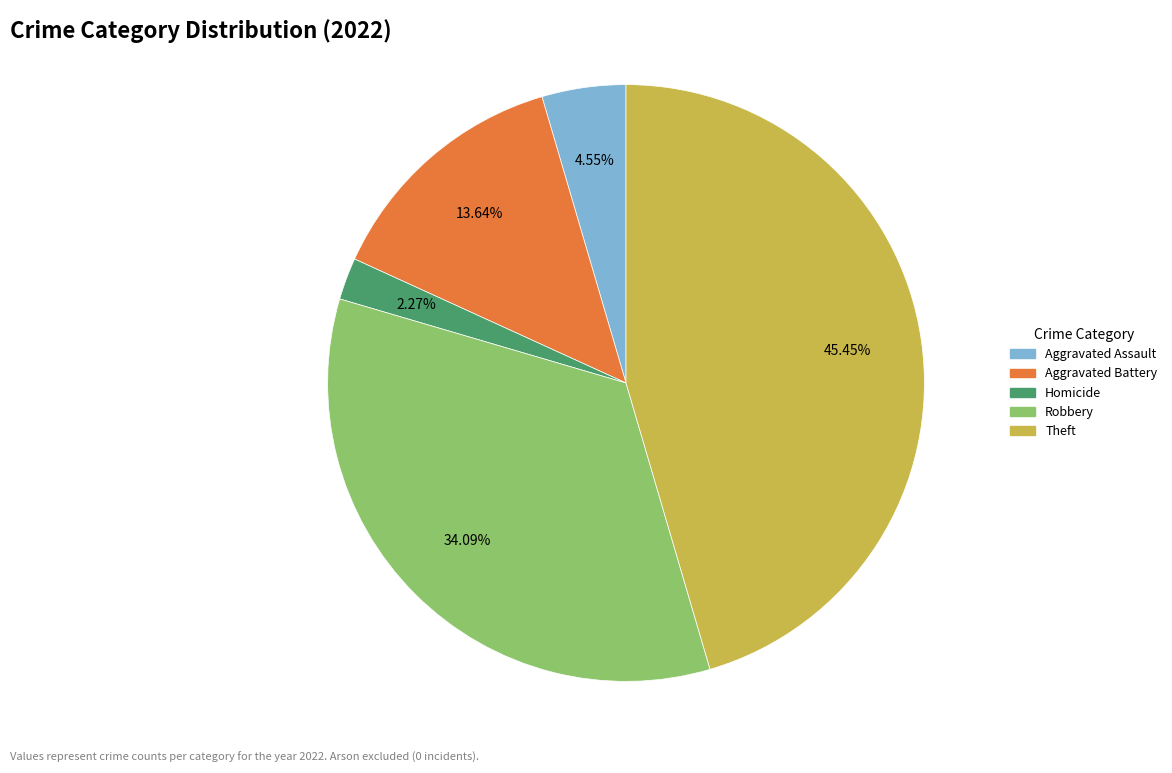

How many segments does this pie chart have?

5